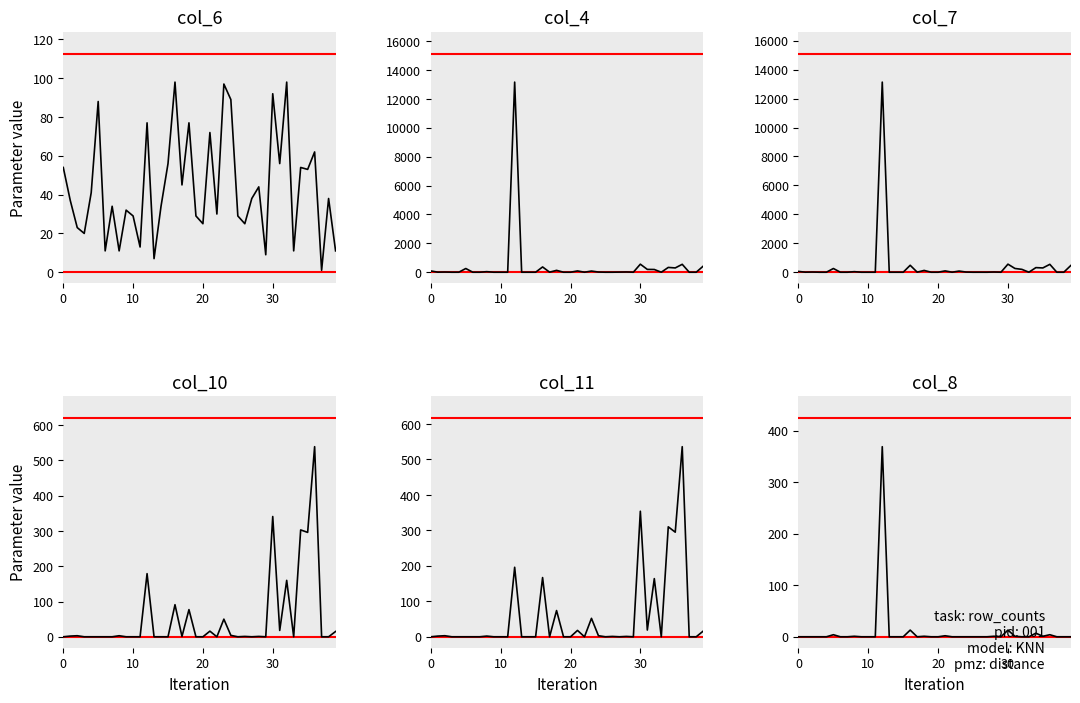

What is the difference between the maximum and minimum values in the col_10 series?

539